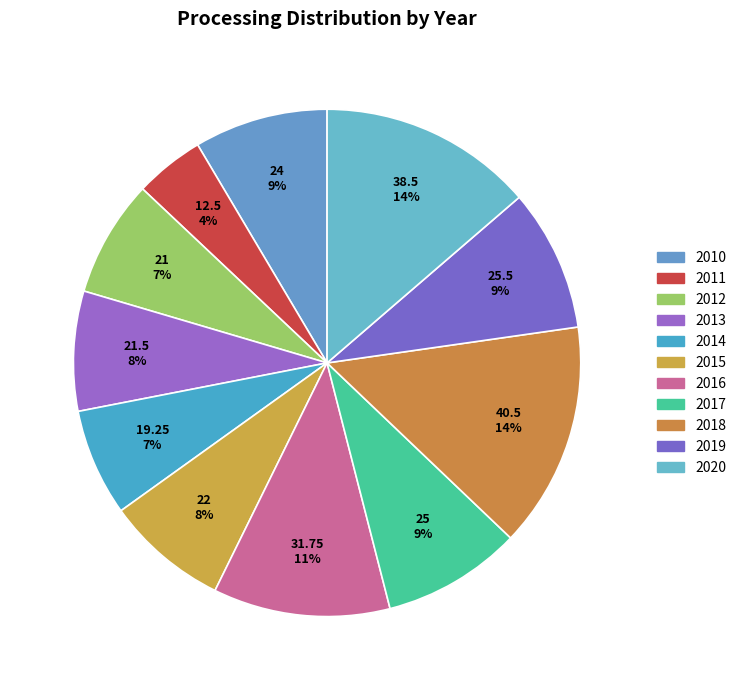

To the nearest percent, what is the average slice percentage?

9%